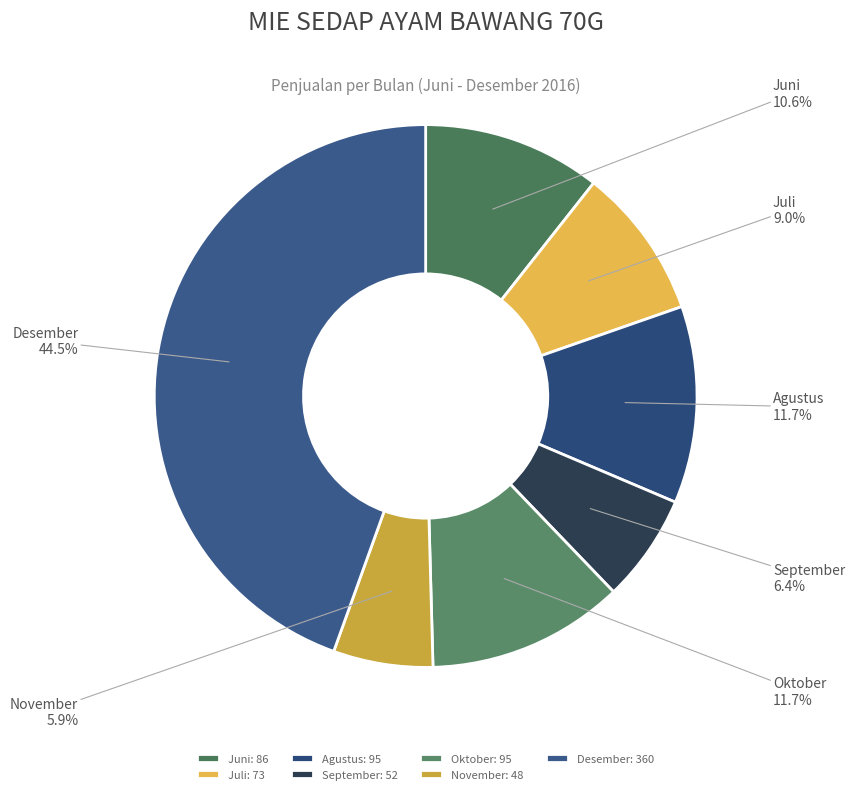

To the nearest percent, what is the difference between the Desember and Juni slice percentages?

34%